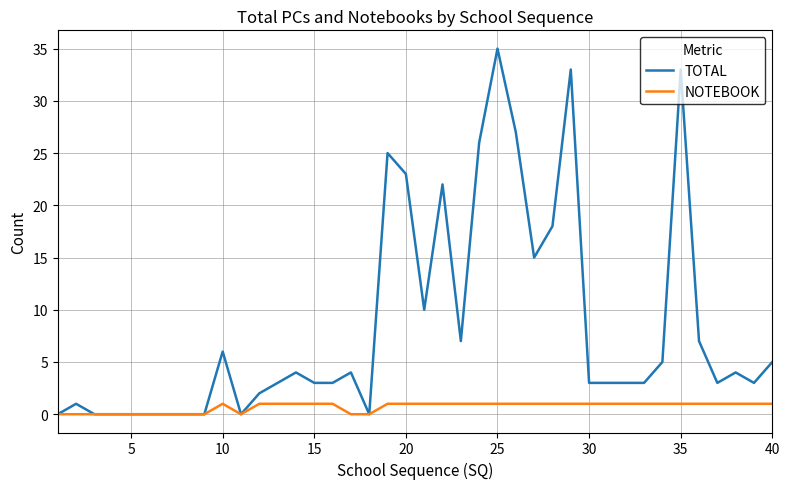

How many lines are shown in the chart?

2